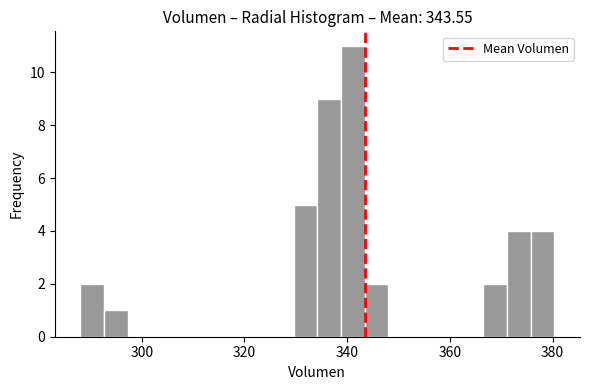

Around what value on the x-axis is the tallest bar? Give the approximate position of its centre, as read against the axis.

342